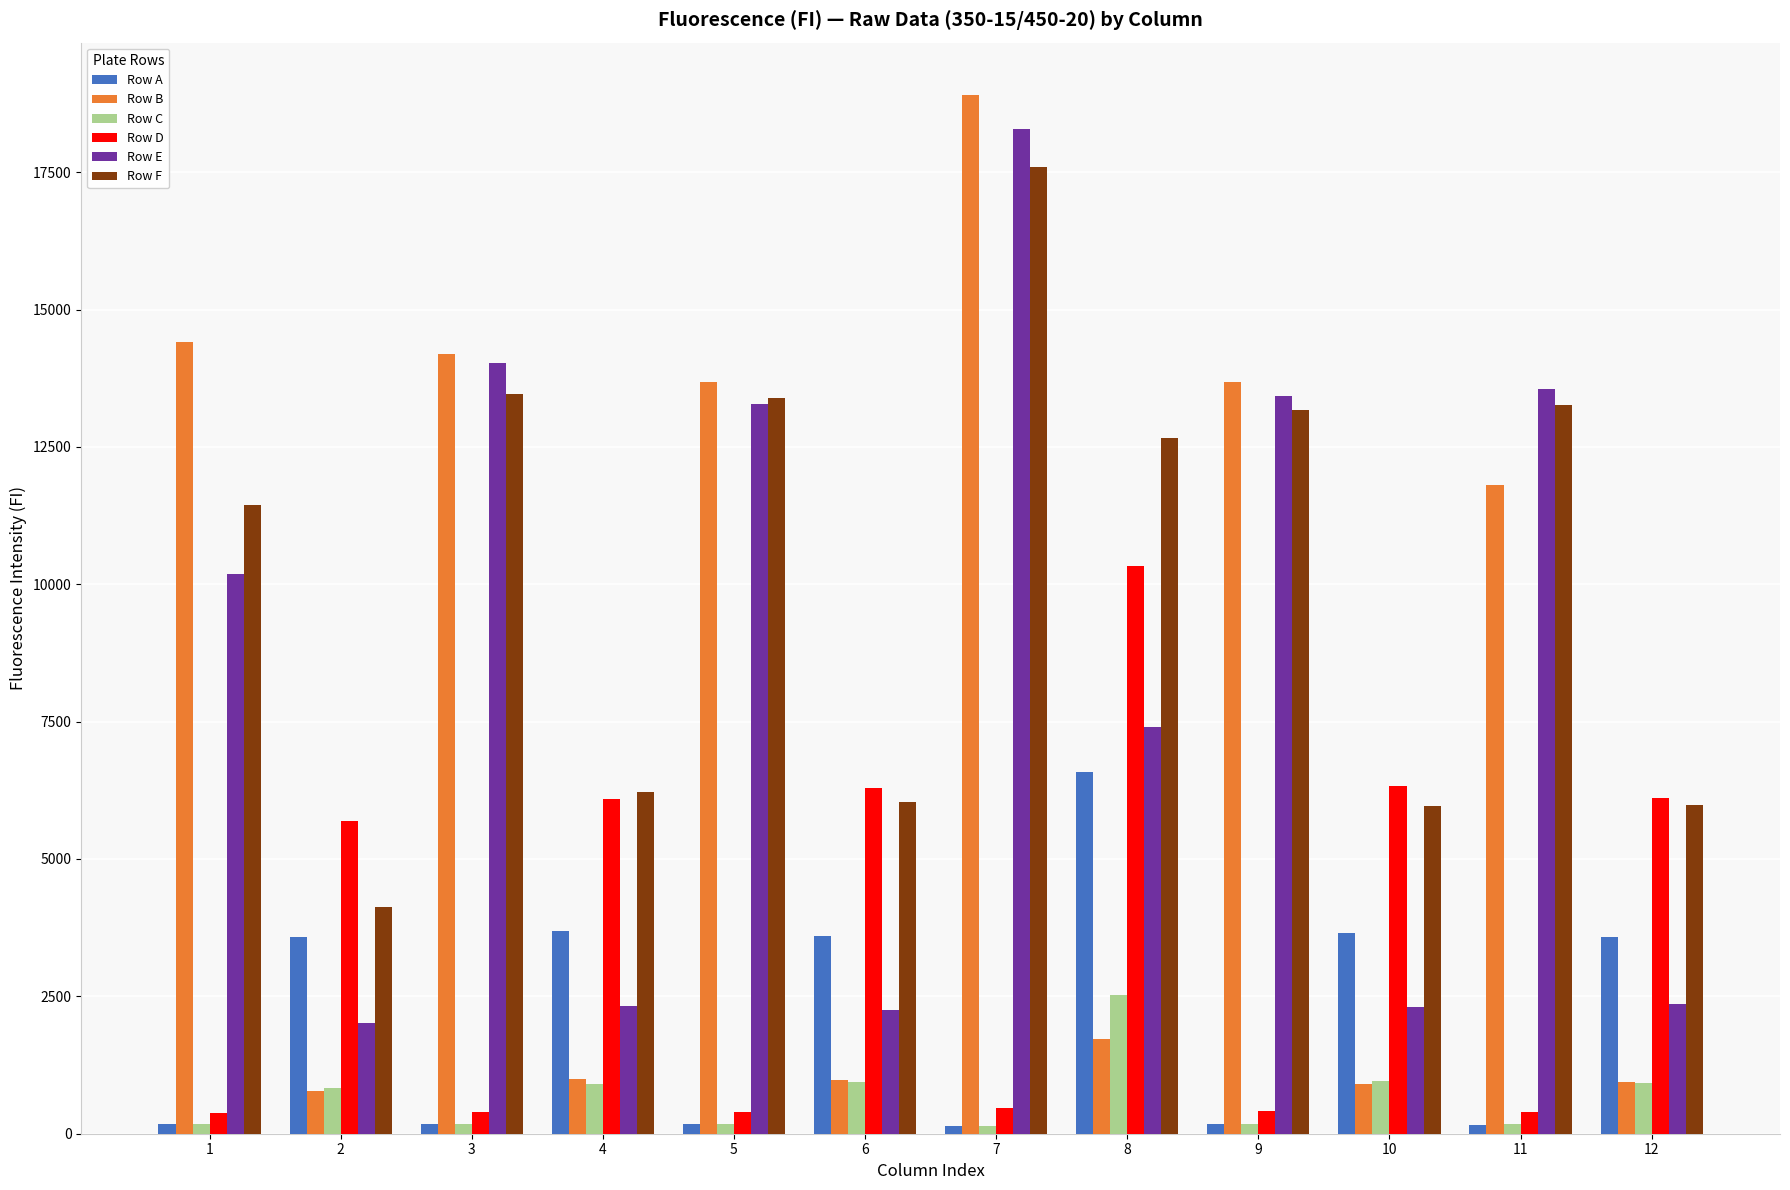

At how many categories does at least one series exceed 14665?

1